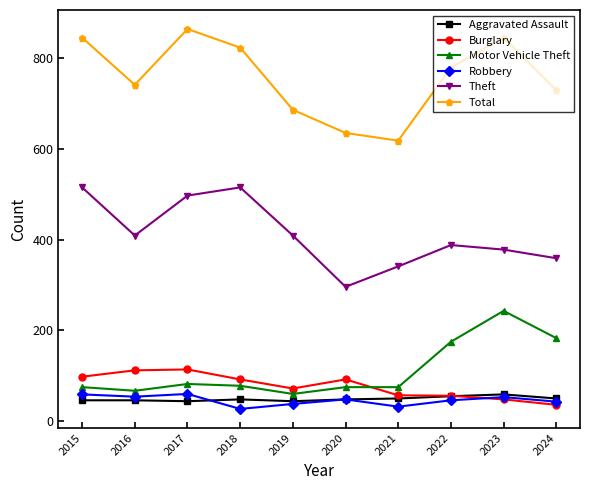

True or false: Robbery and Total cross at least once.

False